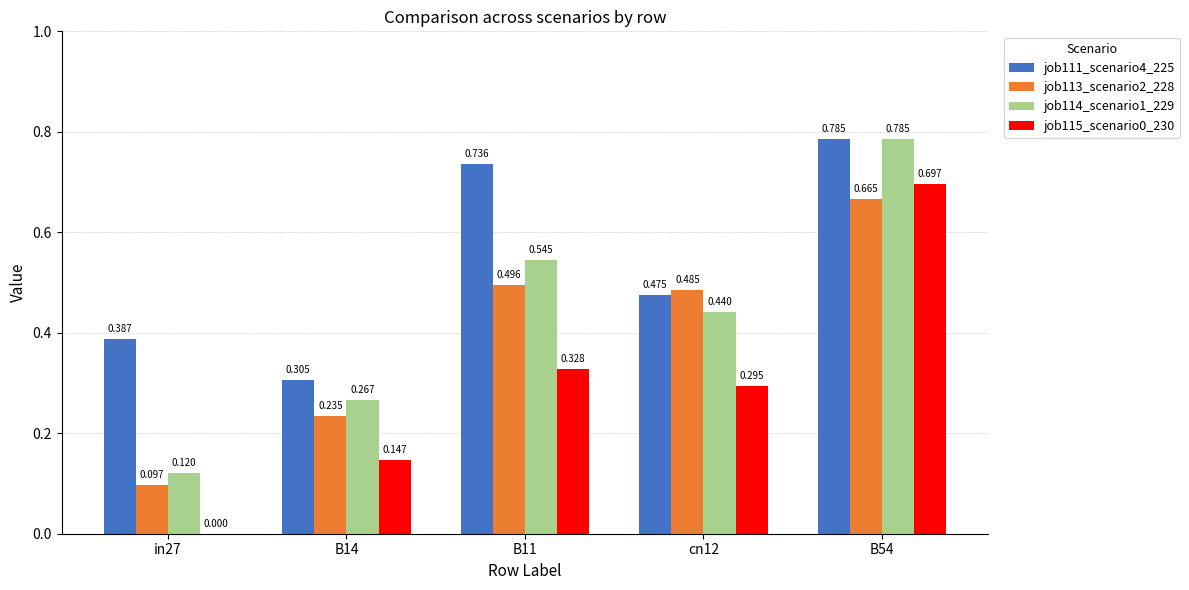

Is the value of job114_scenario1_229 at B14 greater than the value of job115_scenario0_230 at B14?

Yes